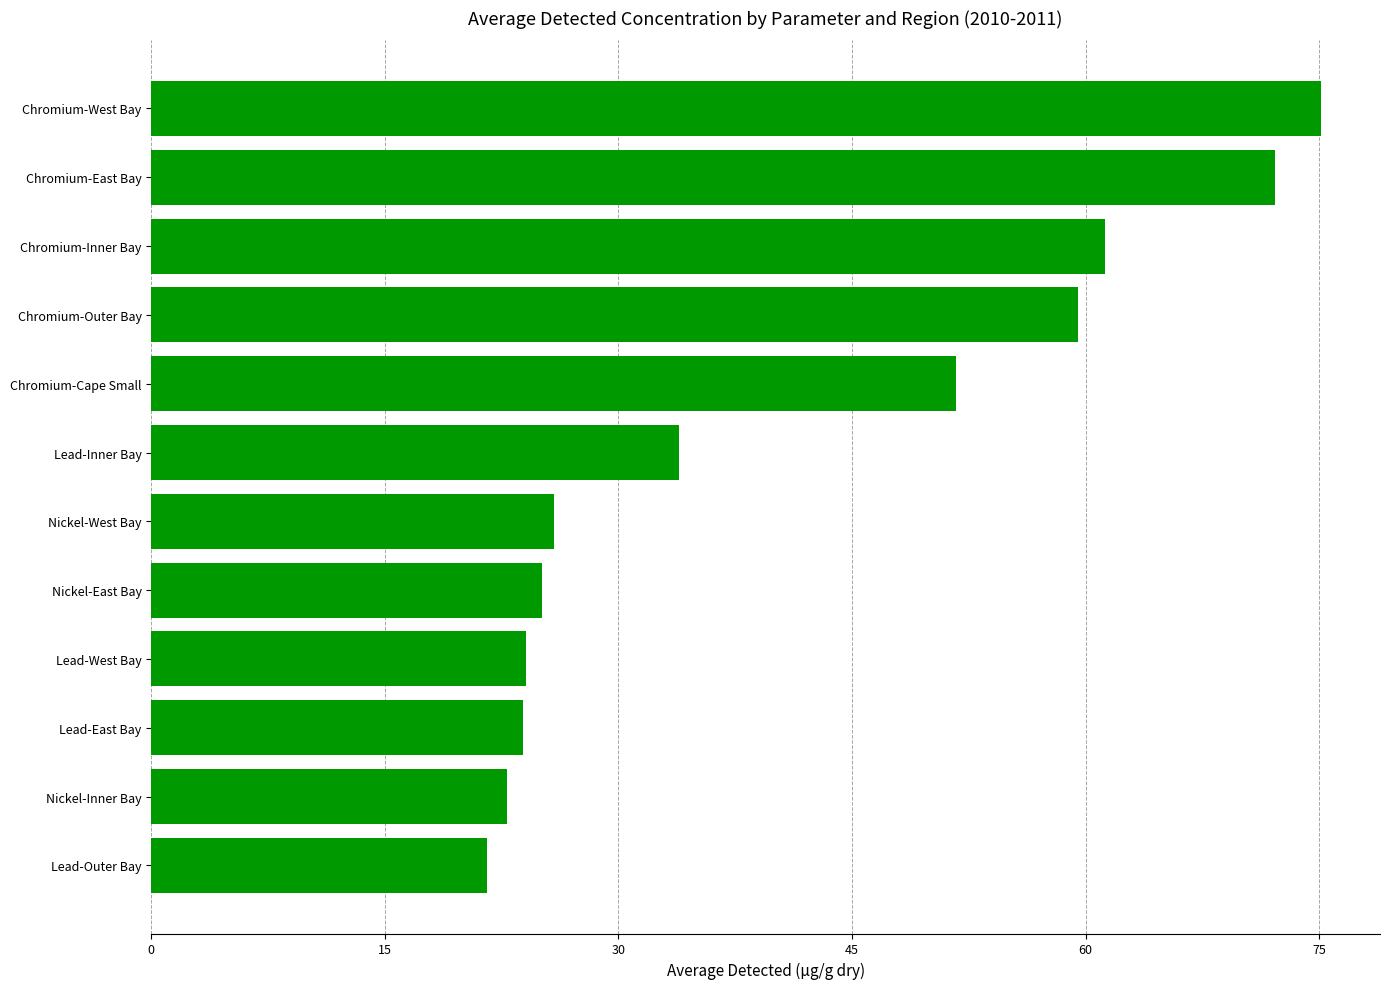

Does the chart contain stacked bars?

No